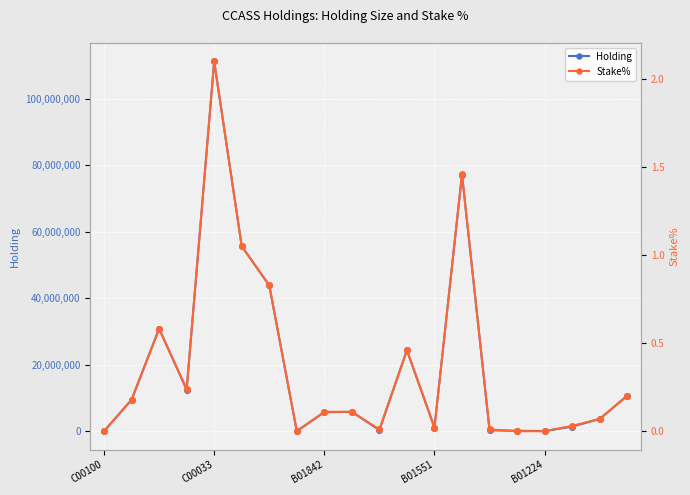

Which category has the highest value in the Holding series?

C00033